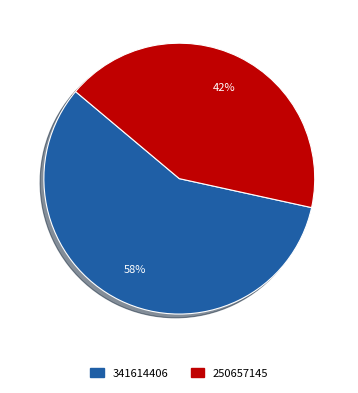

Which slice represents more than half of the pie?

341614406